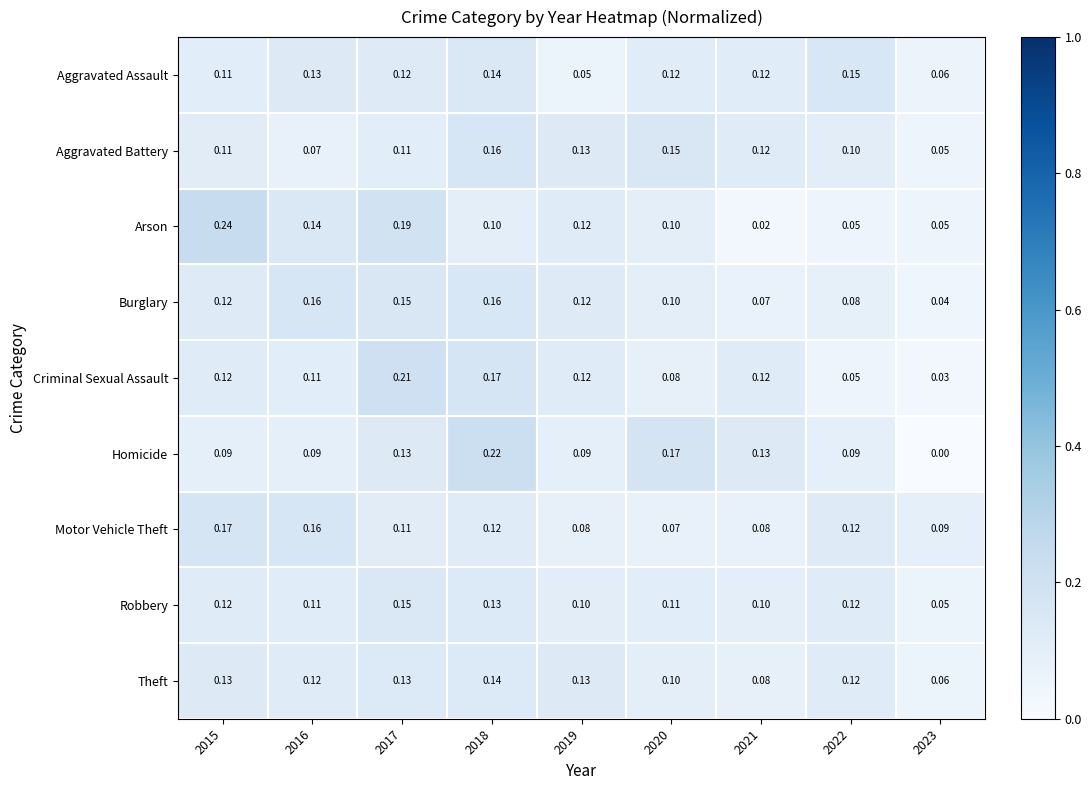

Count the number of categories in the chart.

9